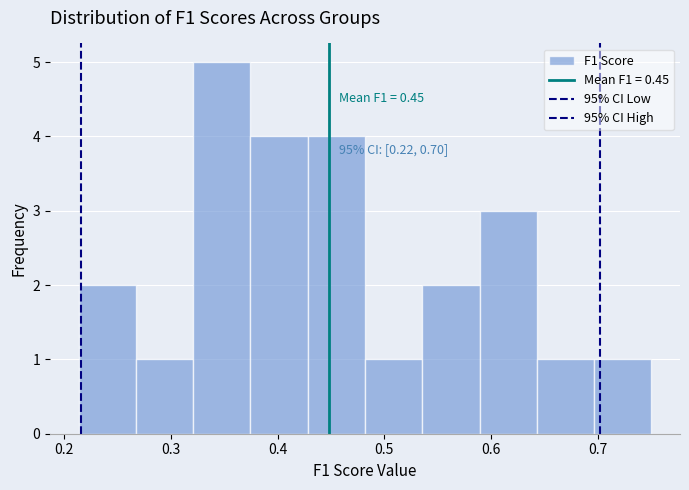

Over which range of the x-axis is the bar tallest?

0.32 to 0.37